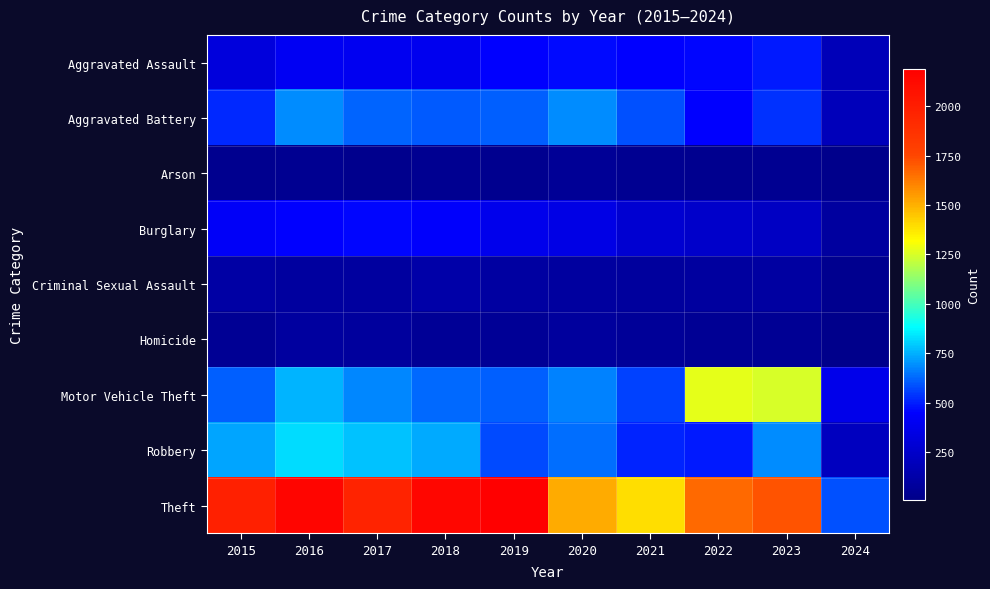

Reading left to right, what are all the values shown in this chart?

Aggravated Assault: 2015=323	2016=402	2017=396	2018=392	2019=452	2020=466	2021=452	2022=458	2023=488	2024=184
Aggravated Battery: 2015=515	2016=691	2017=623	2018=600	2019=608	2020=686	2021=587	2022=446	2023=530	2024=191
Arson: 2015=35	2016=40	2017=23	2018=37	2019=32	2020=55	2021=43	2022=31	2023=39	2024=10
Burglary: 2015=421	2016=451	2017=453	2018=443	2019=383	2020=357	2021=280	2022=253	2023=224	2024=87
Criminal Sexual Assault: 2015=105	2016=87	2017=91	2018=123	2019=102	2020=89	2021=81	2022=93	2023=96	2024=34
Homicide: 2015=50	2016=87	2017=82	2018=56	2019=53	2020=81	2021=69	2022=49	2023=48	2024=14
Motor Vehicle Theft: 2015=614	2016=756	2017=680	2018=631	2019=611	2020=673	2021=560	2022=1272	2023=1245	2024=368
Robbery: 2015=726	2016=819	2017=780	2018=741	2019=577	2020=637	2021=506	2022=495	2023=690	2024=211
Theft: 2015=1981	2016=2148	2017=1968	2018=2140	2019=2190	2020=1512	2021=1392	2022=1664	2023=1720	2024=582